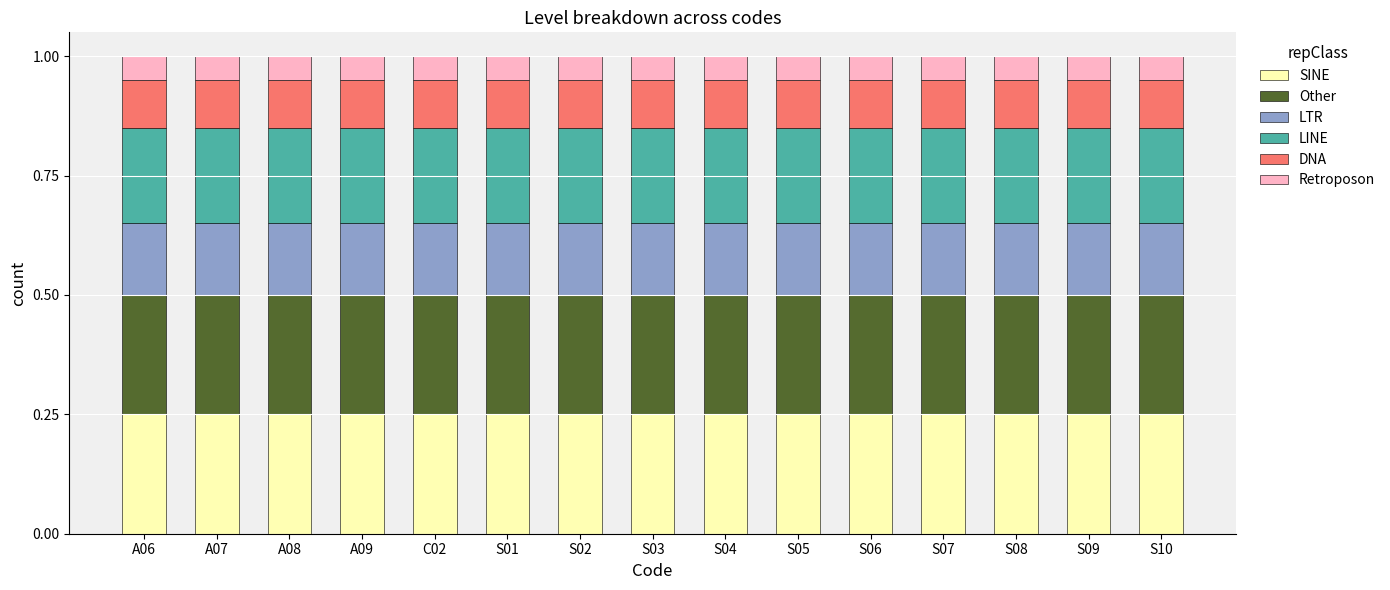

The value of SINE at S07 is 0.2. True or false?

True